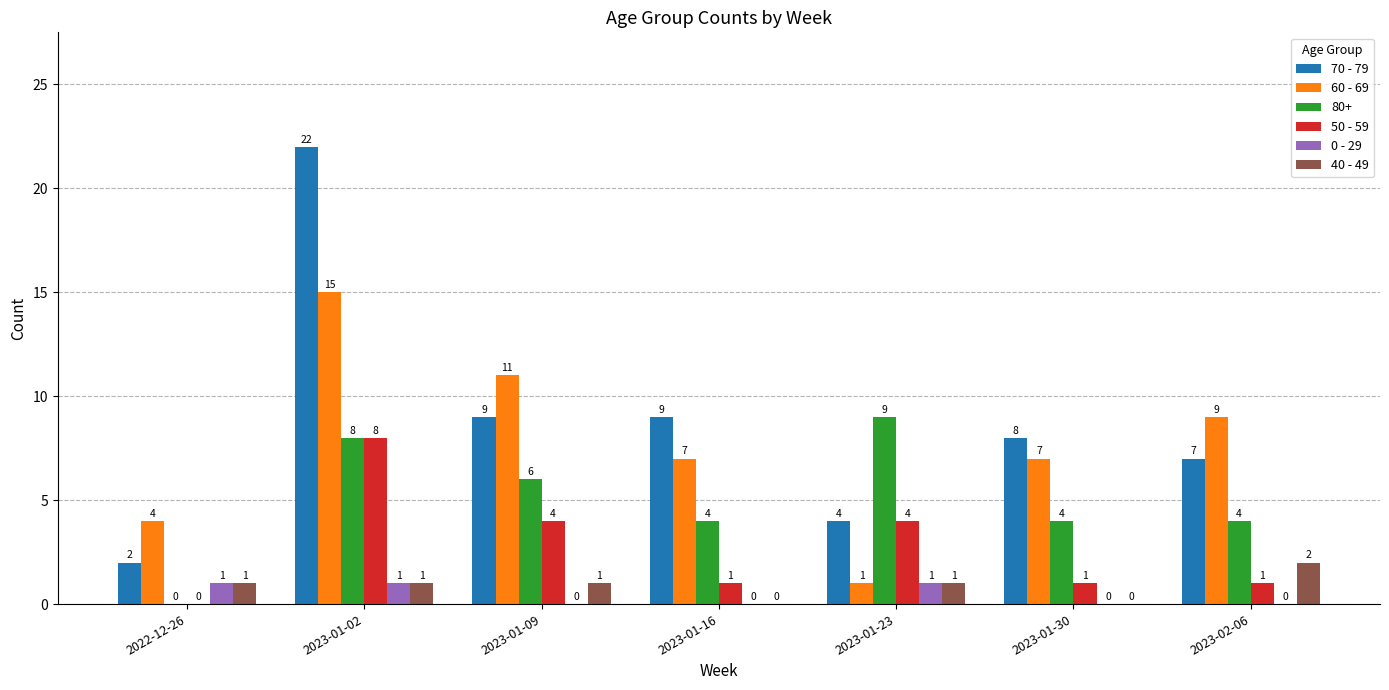

Are the bars grouped side by side (vs. stacked)?

Yes